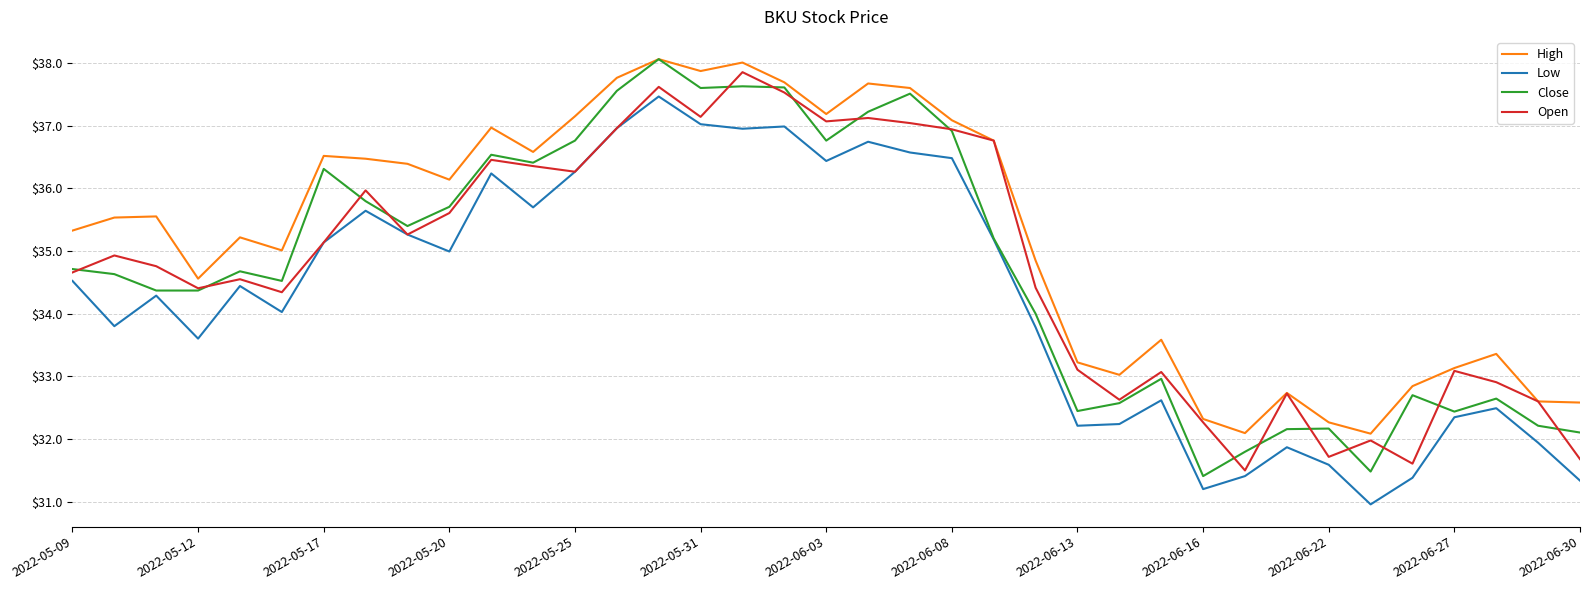

Count the number of data series in this chart.

4